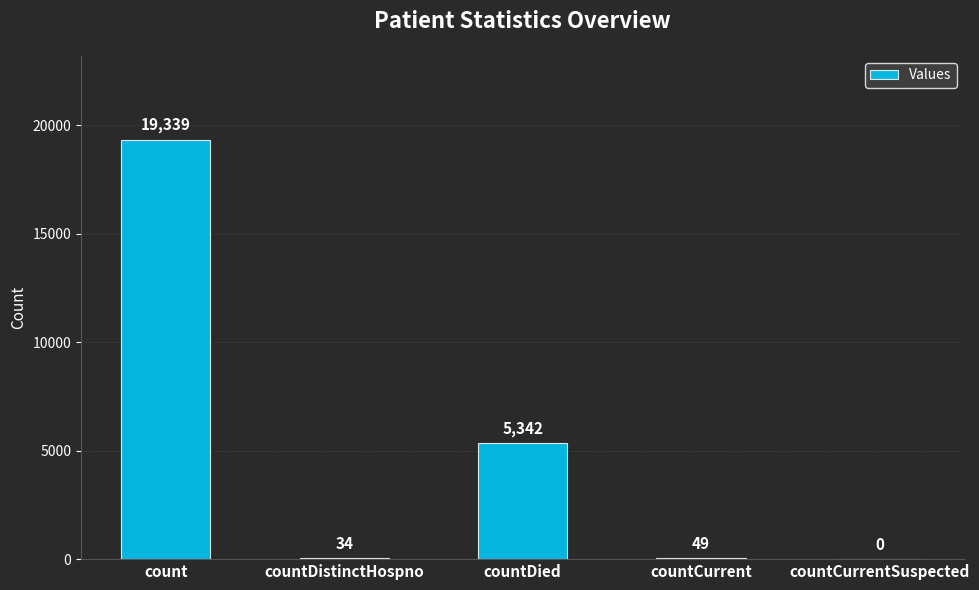

What is the maximum value shown in the chart?

19339